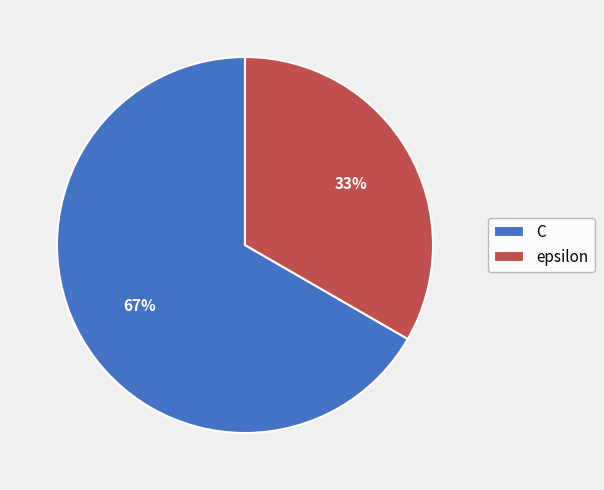

Rank the categories by value from highest to lowest.

C, epsilon